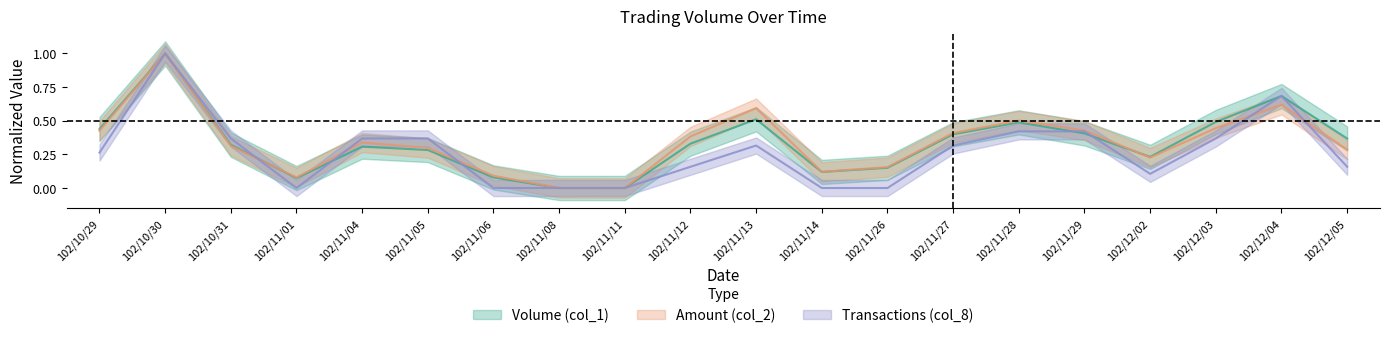

Reading left to right, list all the values displayed in this chart.

Volume (col_1): 102/10/29=0.4	102/10/30=1.0	102/10/31=0.3	102/11/01=0.1	102/11/04=0.3	102/11/05=0.3	102/11/06=0.1	102/11/08=0.0	102/11/11=0.0	102/11/12=0.3	102/11/13=0.5	102/11/14=0.1	102/11/26=0.2	102/11/27=0.4	102/11/28=0.5	102/11/29=0.4	102/12/02=0.2	102/12/03=0.5	102/12/04=0.7	102/12/05=0.4
Amount (col_2): 102/10/29=0.4	102/10/30=1.0	102/10/31=0.3	102/11/01=0.1	102/11/04=0.3	102/11/05=0.3	102/11/06=0.1	102/11/08=0.0	102/11/11=0.0	102/11/12=0.4	102/11/13=0.6	102/11/14=0.1	102/11/26=0.2	102/11/27=0.4	102/11/28=0.5	102/11/29=0.4	102/12/02=0.2	102/12/03=0.4	102/12/04=0.6	102/12/05=0.3
Transactions (col_8): 102/10/29=0.3	102/10/30=1.0	102/10/31=0.4	102/11/01=0.0	102/11/04=0.4	102/11/05=0.4	102/11/06=0.0	102/11/08=0.0	102/11/11=0.0	102/11/12=0.2	102/11/13=0.3	102/11/14=0.0	102/11/26=0.0	102/11/27=0.3	102/11/28=0.4	102/11/29=0.4	102/12/02=0.1	102/12/03=0.4	102/12/04=0.7	102/12/05=0.2